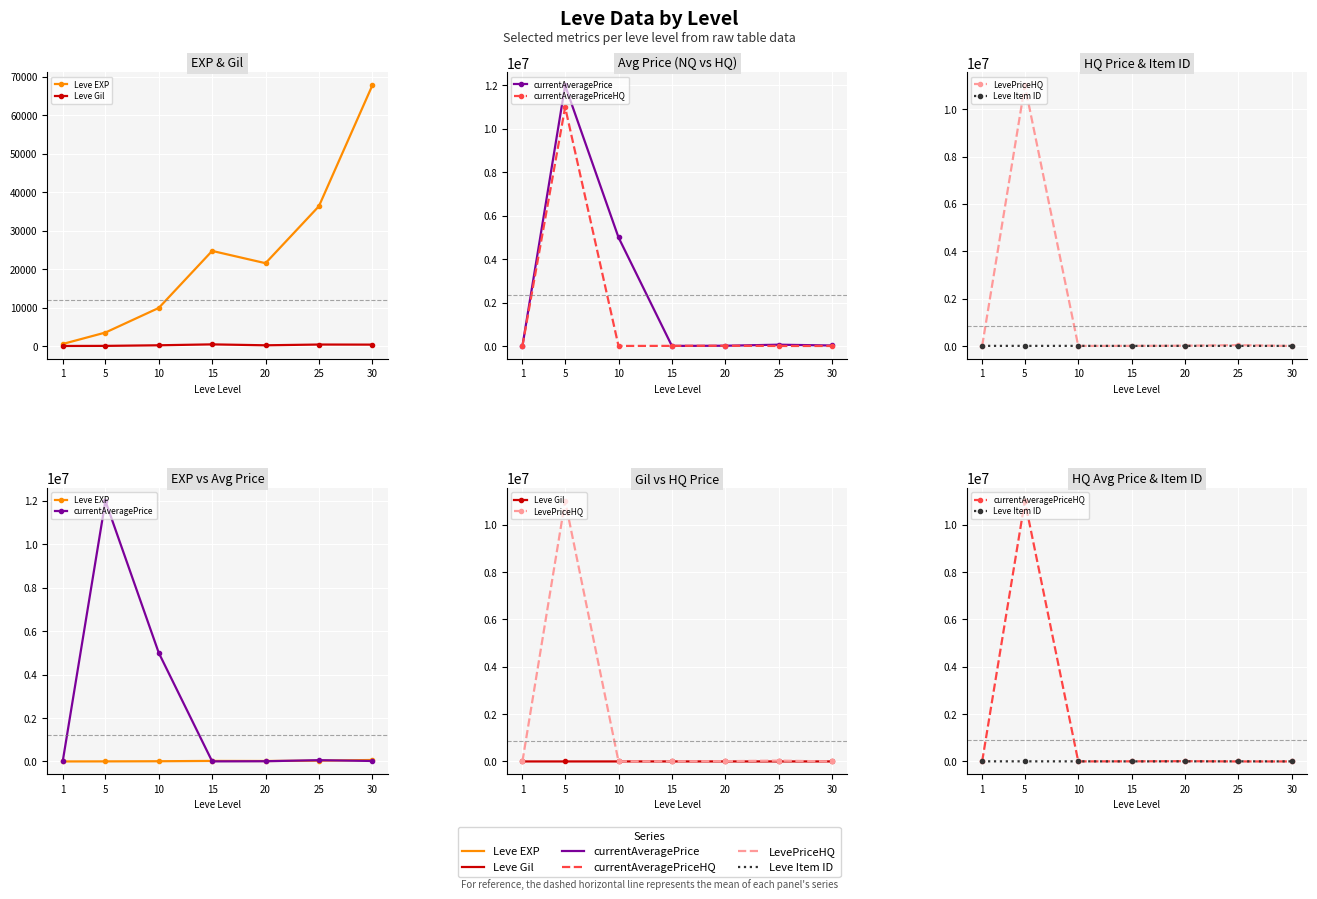

Between 25 and 1, which is larger?

25